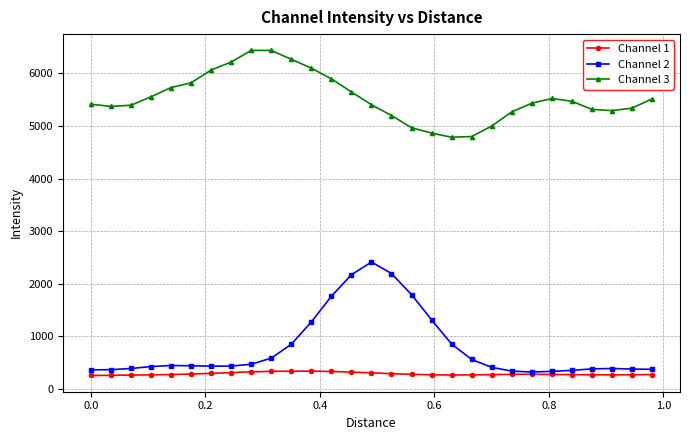

Which series has the largest range (max minus min)?

Channel 2